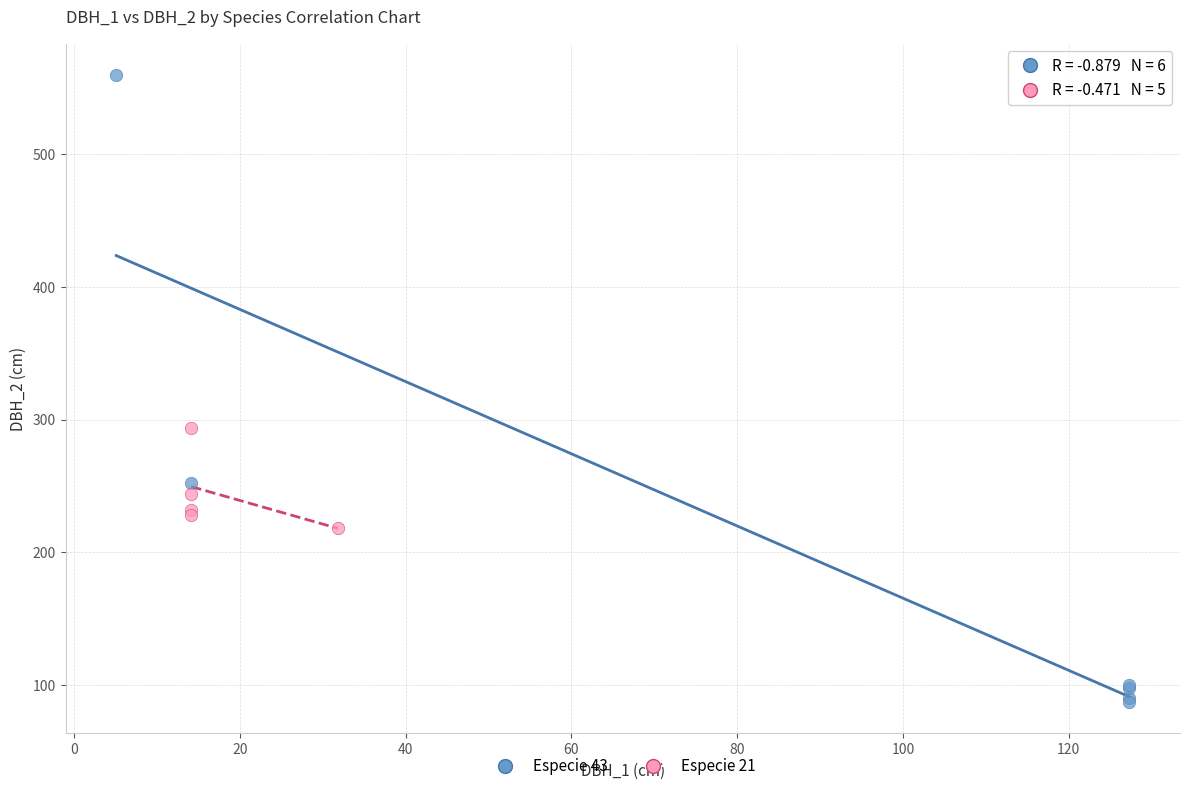

Which series contains the highest Y value?

Especie 43